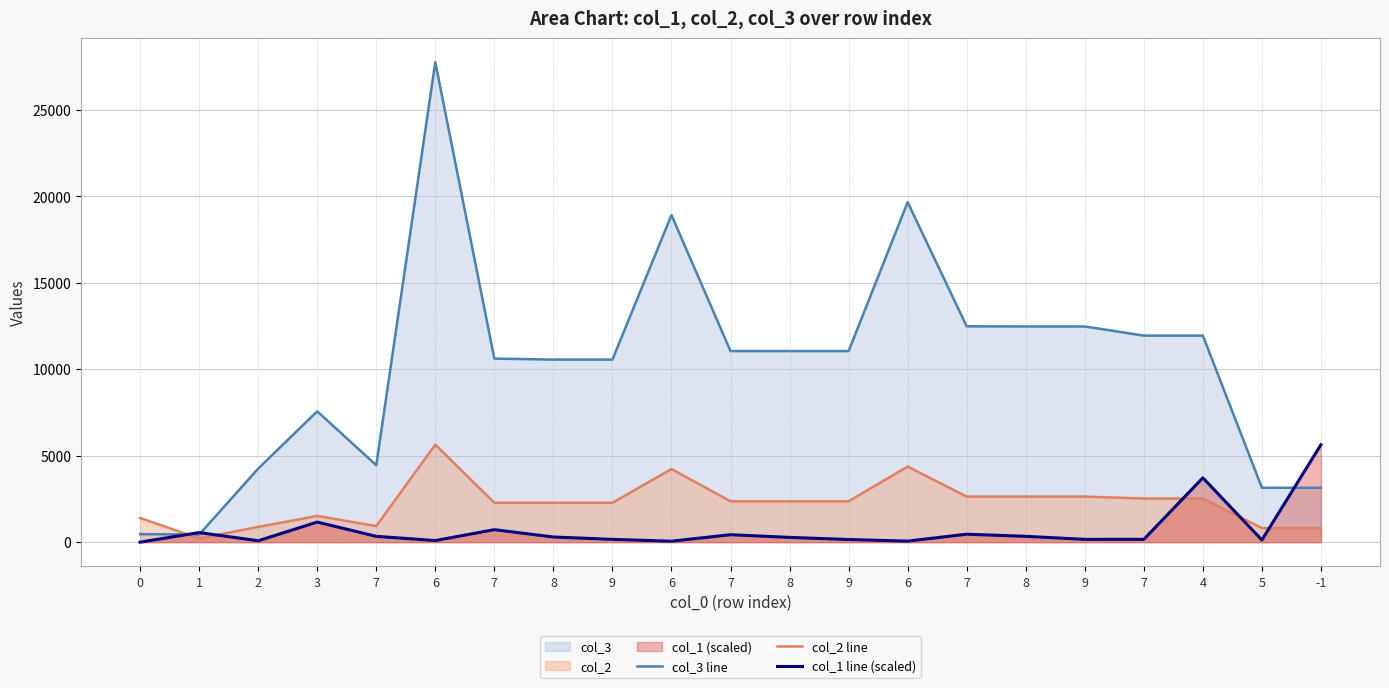

What is the difference between the second highest and second lowest values in the col_2 line series?

3560.0